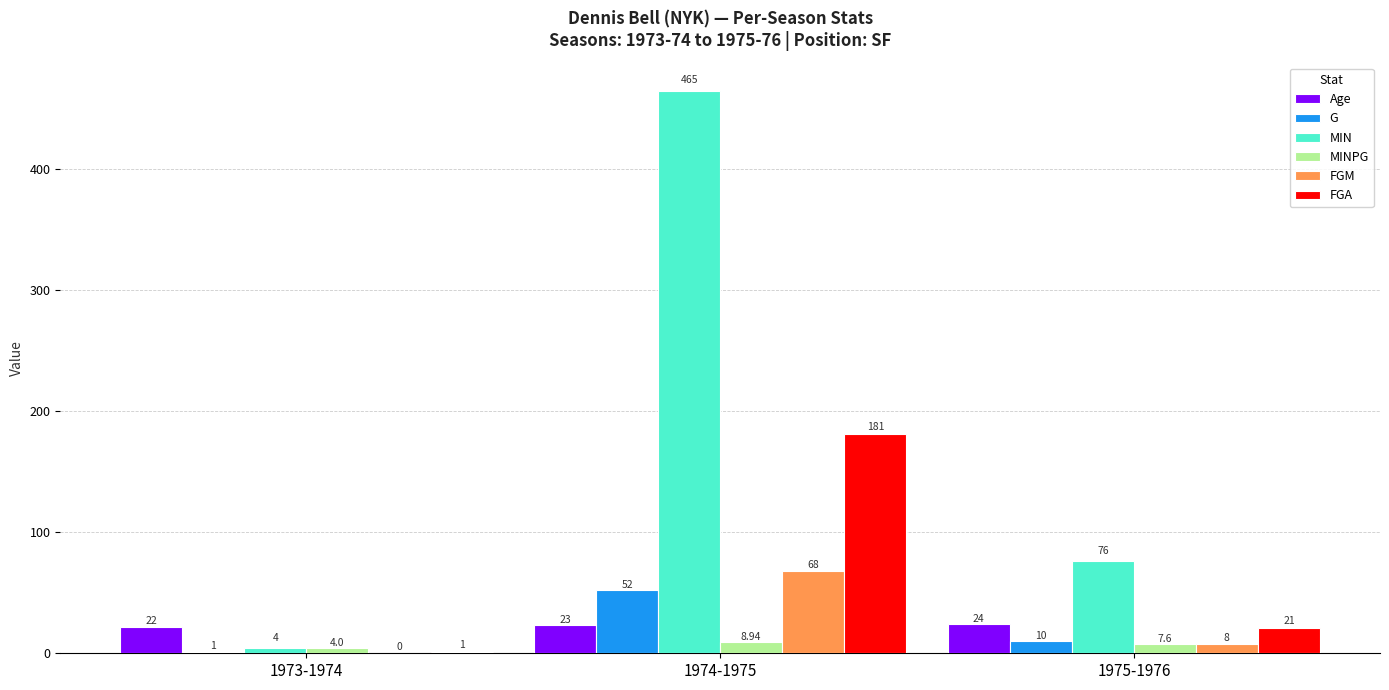

The value of MINPG at 1973-1974 is 4.0. True or false?

True